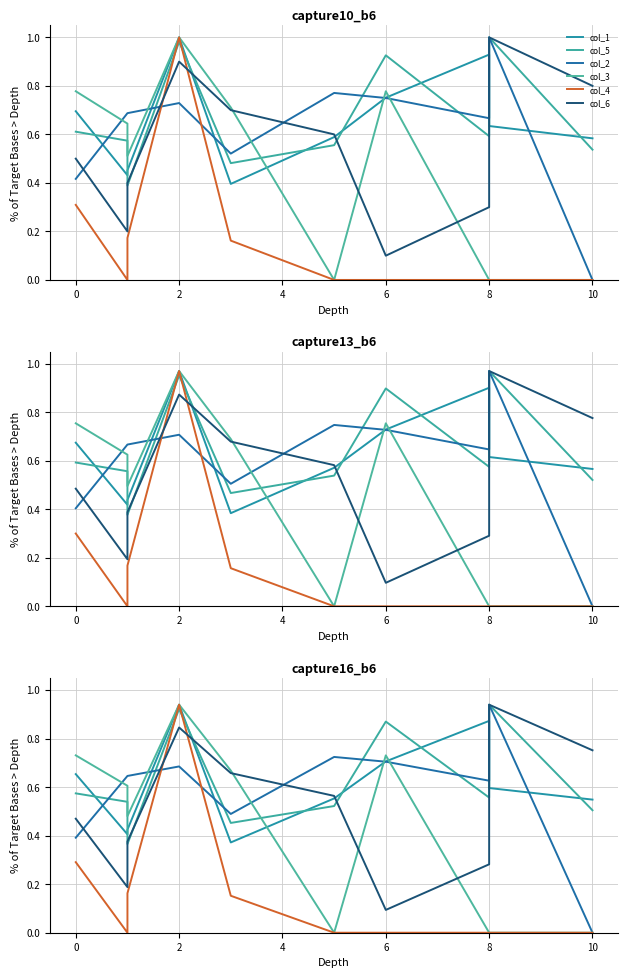

At which category does col_3 reach its first local valley?

2